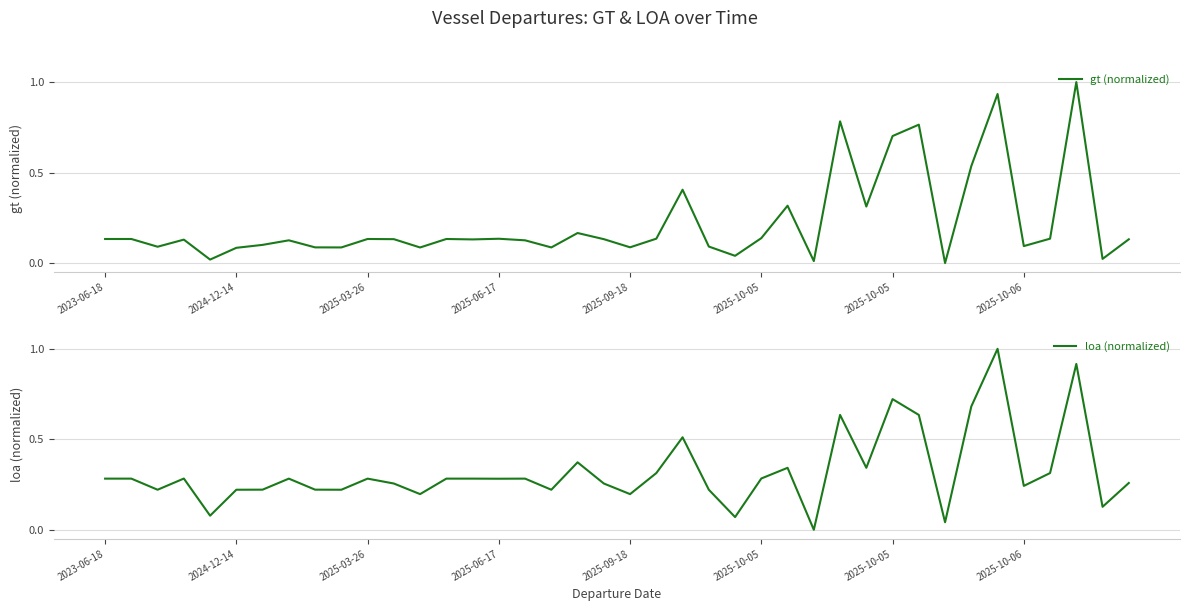

True or false: gt (normalized) and loa (normalized) cross at least once.

True